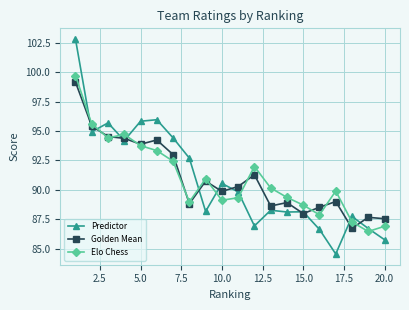

What is the smallest value displayed?

84.6